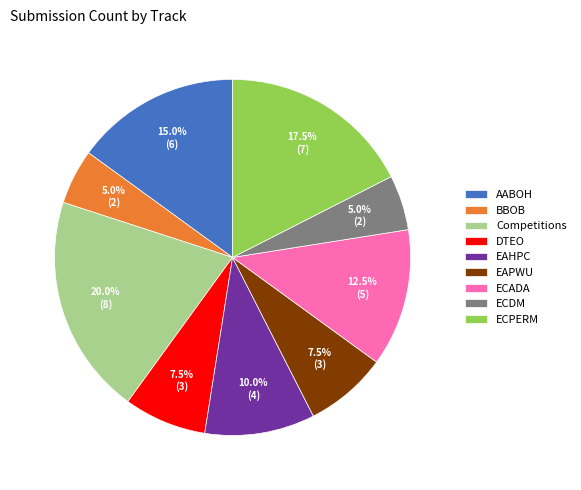

Approximately how many times larger is the value at Competitions compared to EAHPC?

2.0